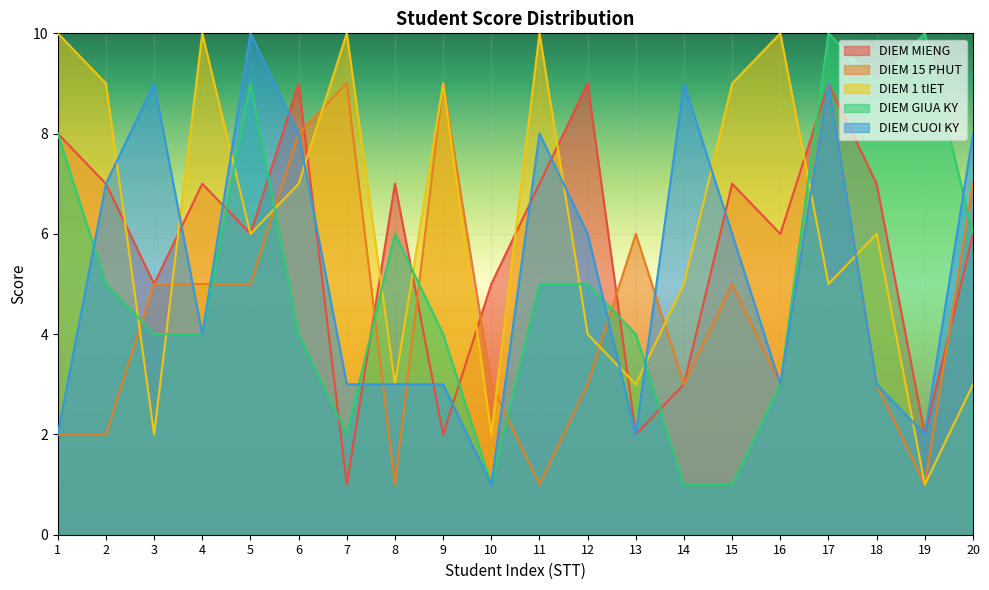

At which label does DIEM MIENG reach its peak?

6